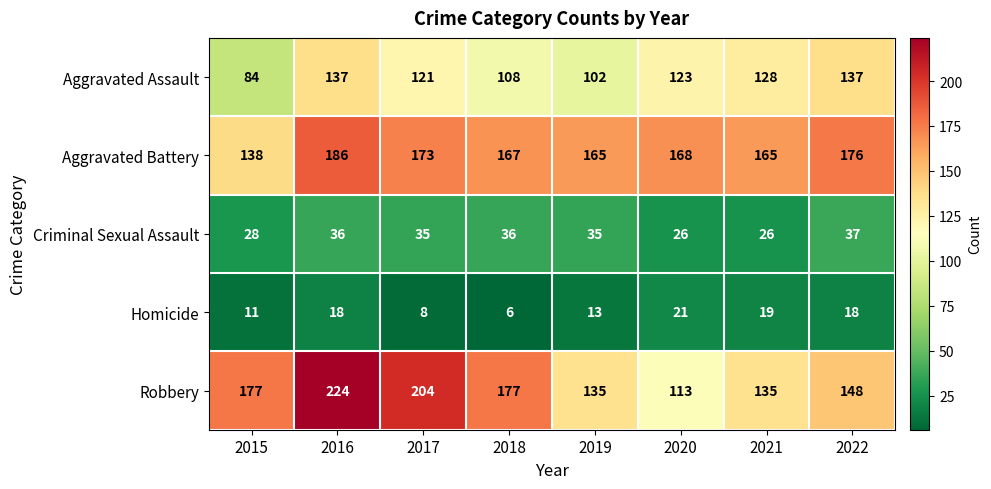

Where is Aggravated Assault nearest to the value 110?

2018